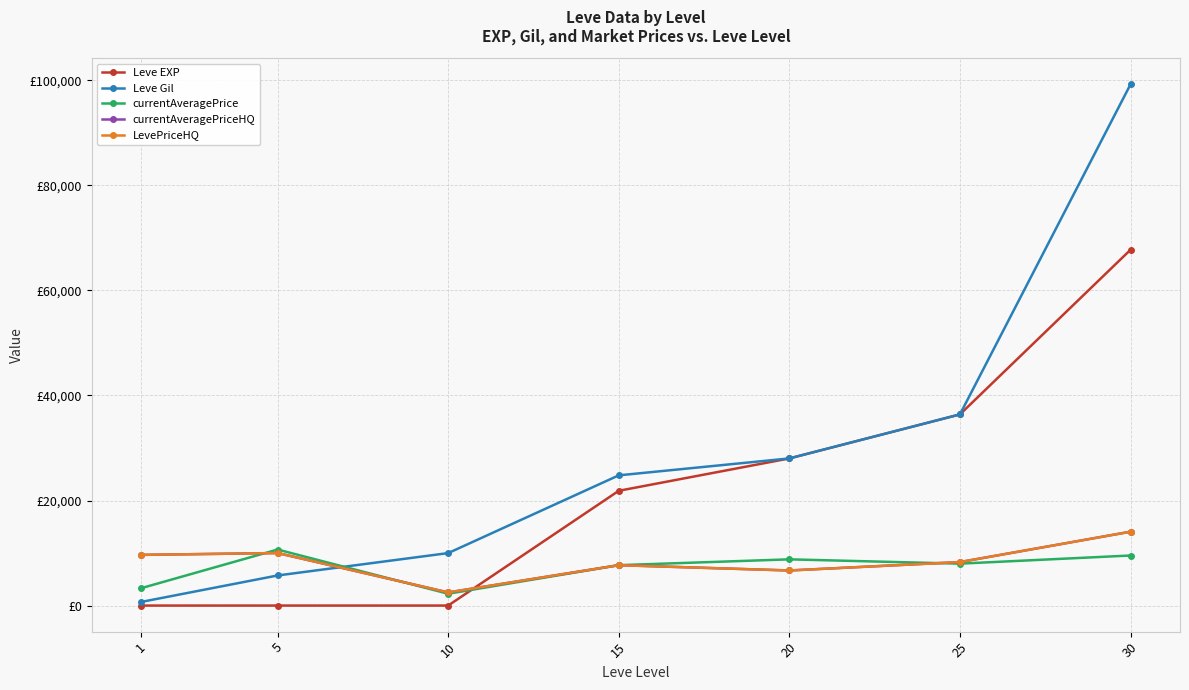

Does the chart have visible grid lines?

Yes